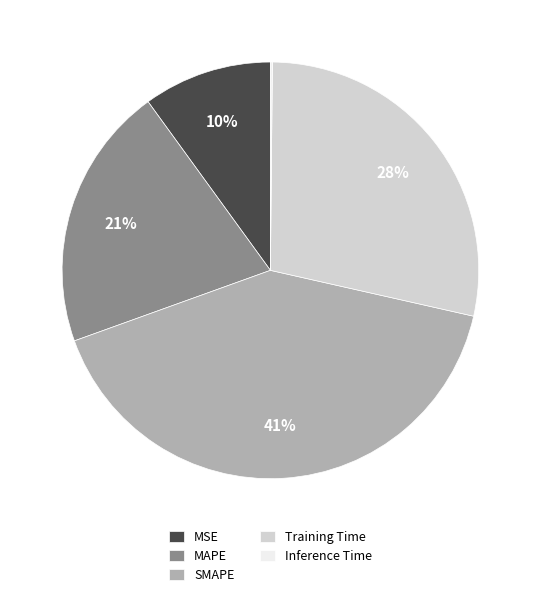

Does SMAPE represent more than half of the total?

No